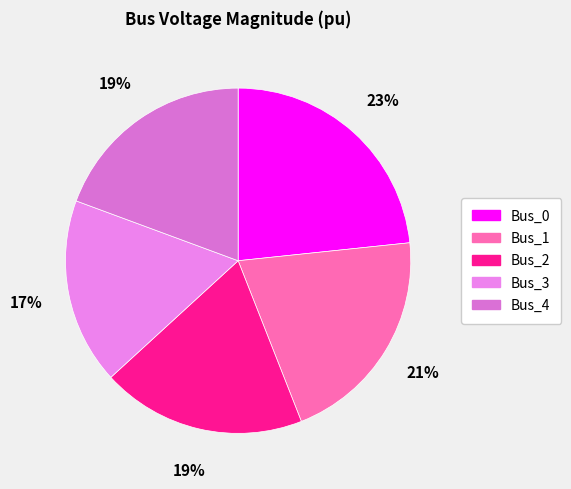

What is the change in value from Bus_0 to Bus_1?

-0.1